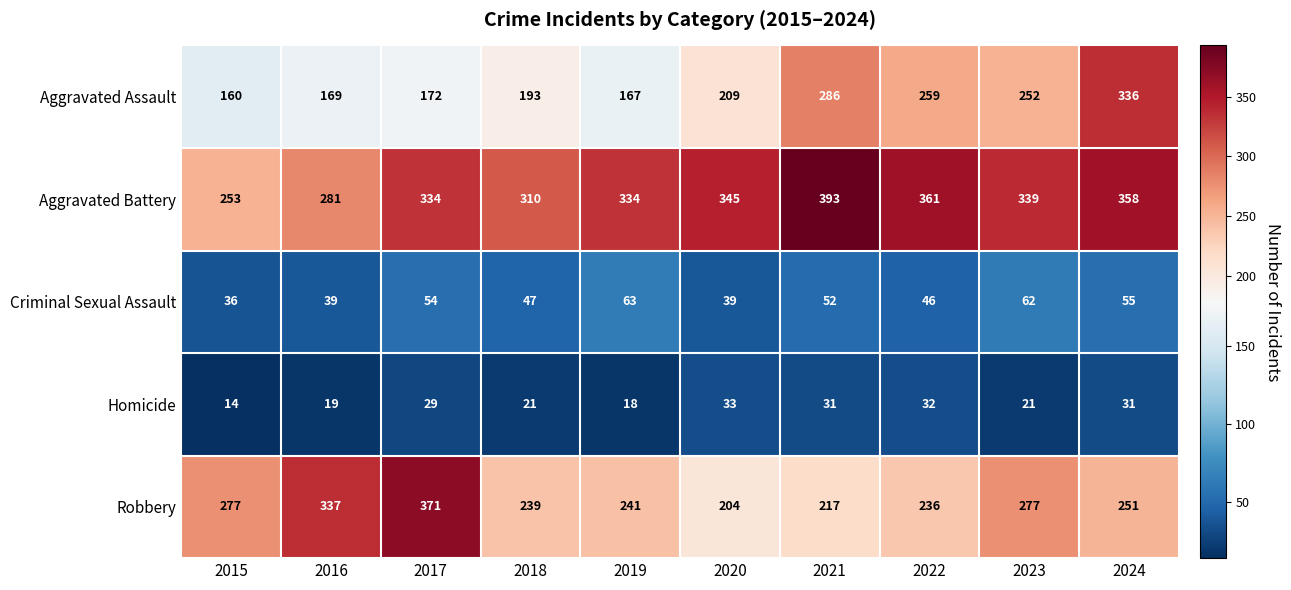

True or false: Aggravated Battery has a value of 529 at 2018.

False